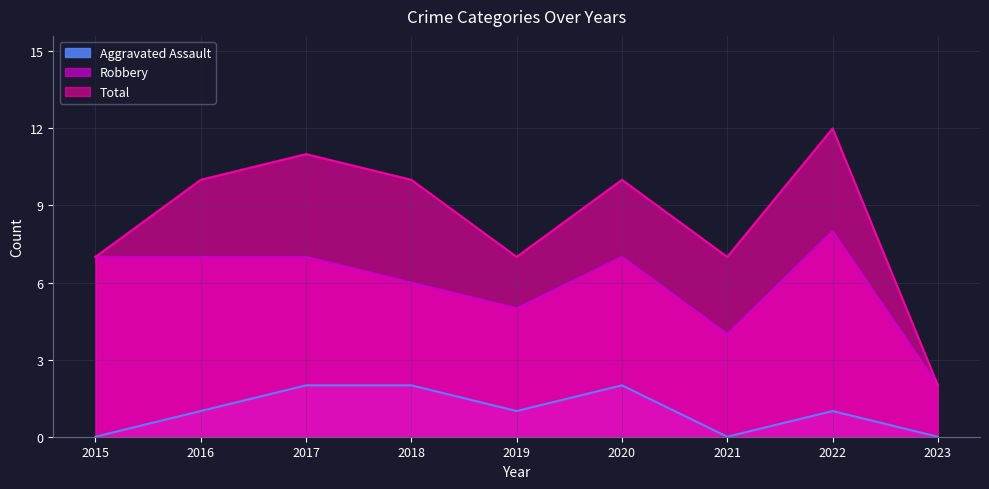

Which series has the widest spread of values?

Total